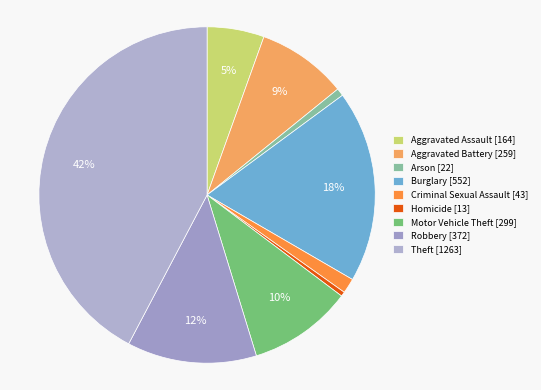

True or false: Aggravated Assault accounts for 5% of the total.

True